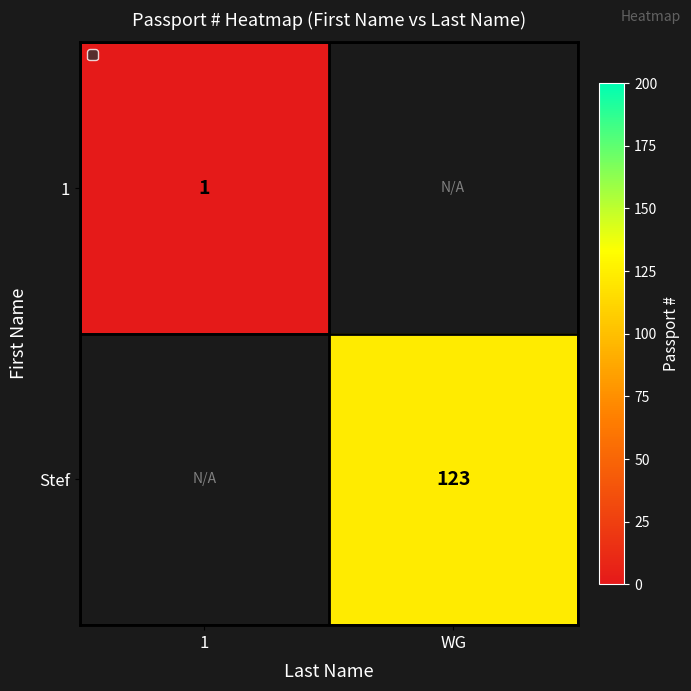

The Stef series shows 37 at WG. True or false?

False